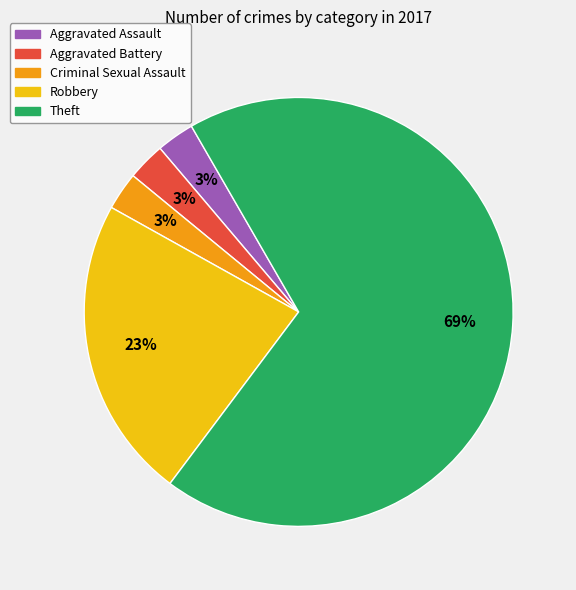

Between Criminal Sexual Assault and Theft, which is larger?

Theft